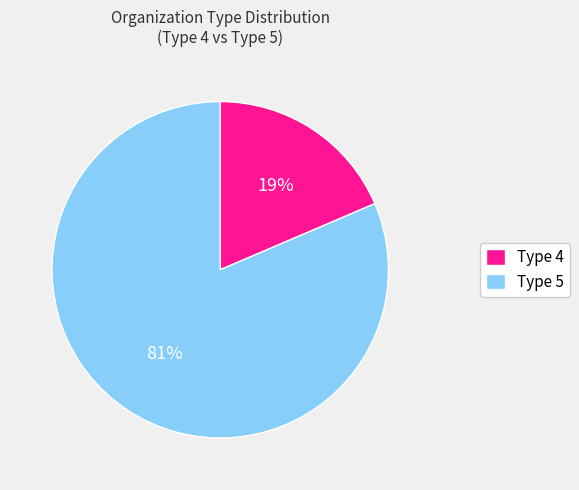

Which slice is the largest?

Type 5